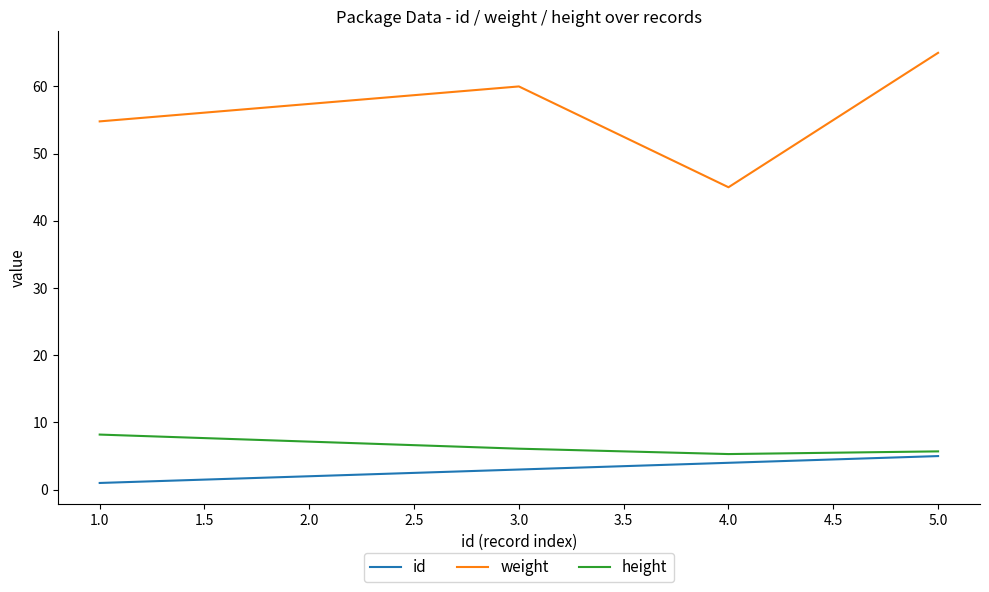

Between 1.0 and 5.0, which series saw the biggest shift?

weight